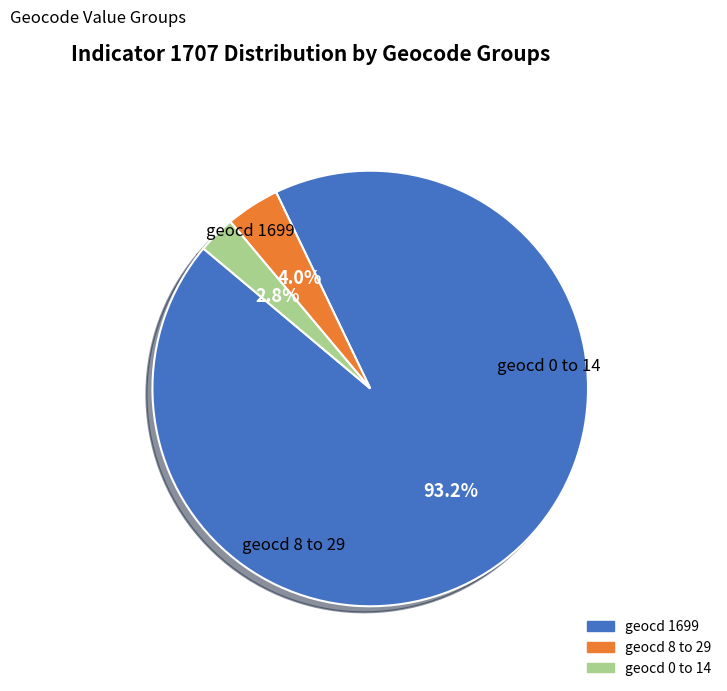

Is there any slice that represents more than half of the pie?

Yes